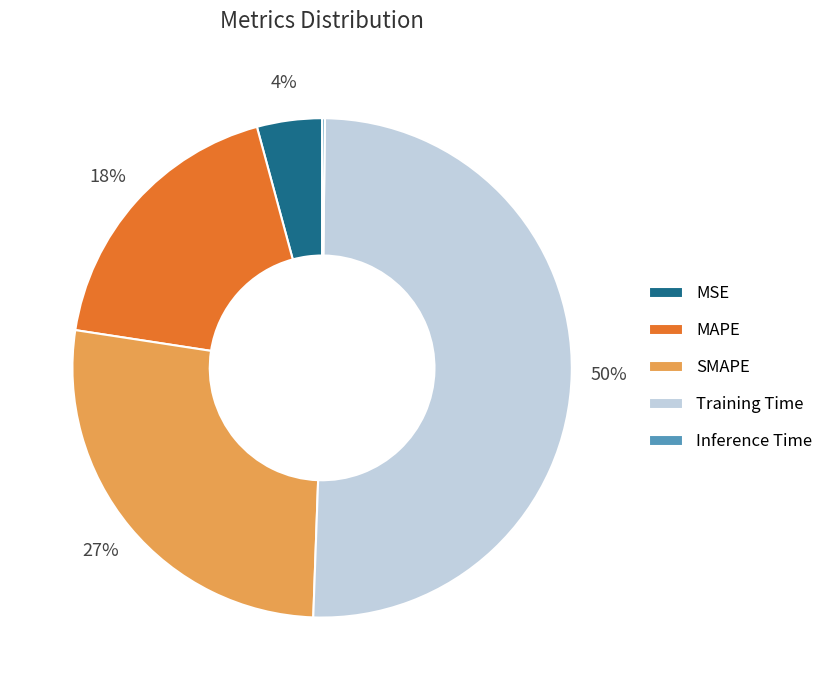

Is there any slice that represents more than half of the pie?

Yes